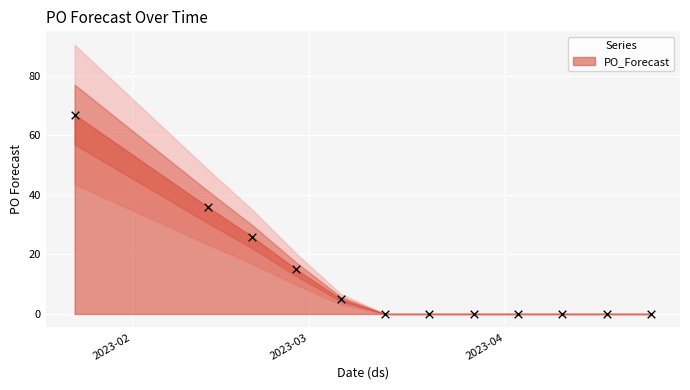

What is the range of Y values (max minus min)?

67